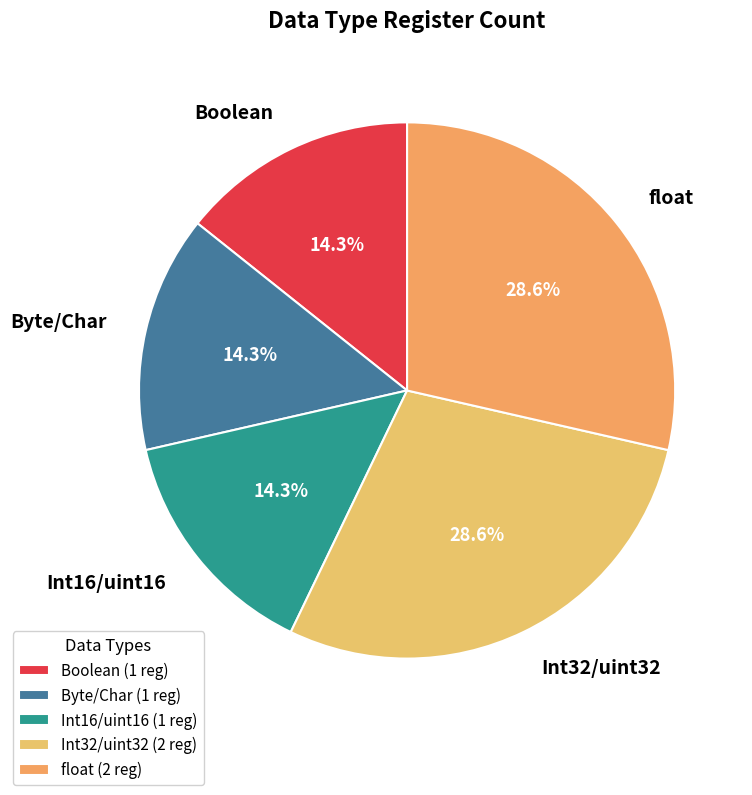

How many segments does this pie chart have?

5